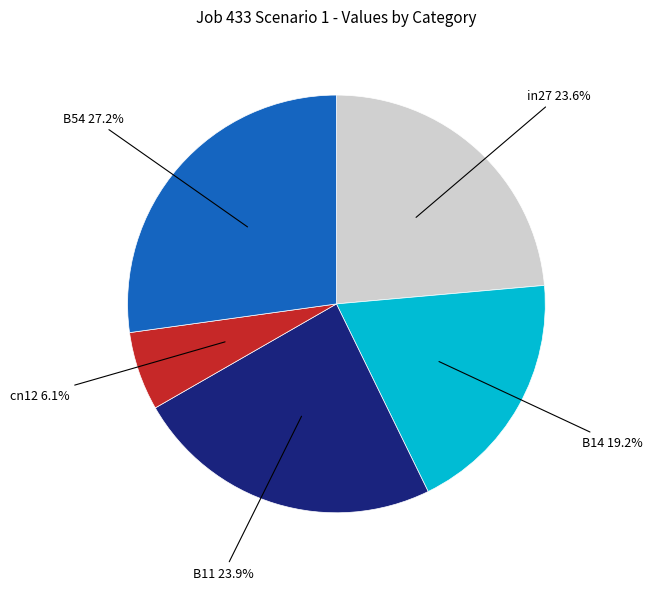

To the nearest percent, what is the difference between the largest and smallest slice percentages?

21%